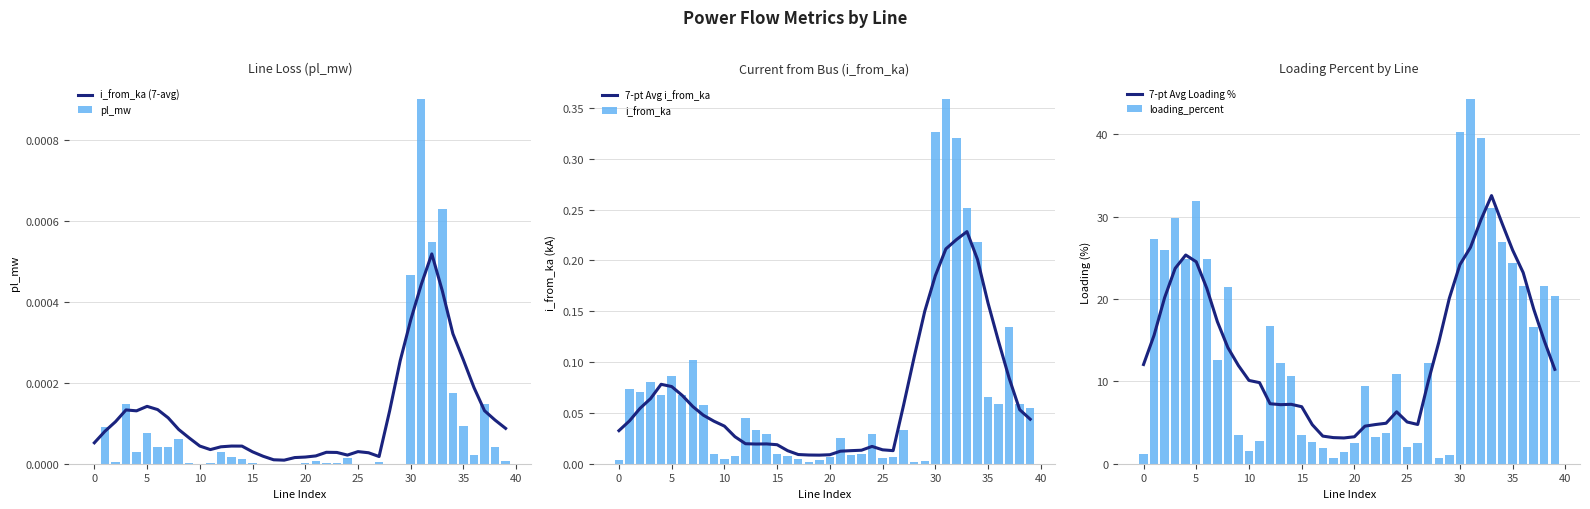

Is it true that 7-pt Avg Loading % equals 4.7 at 15?

False